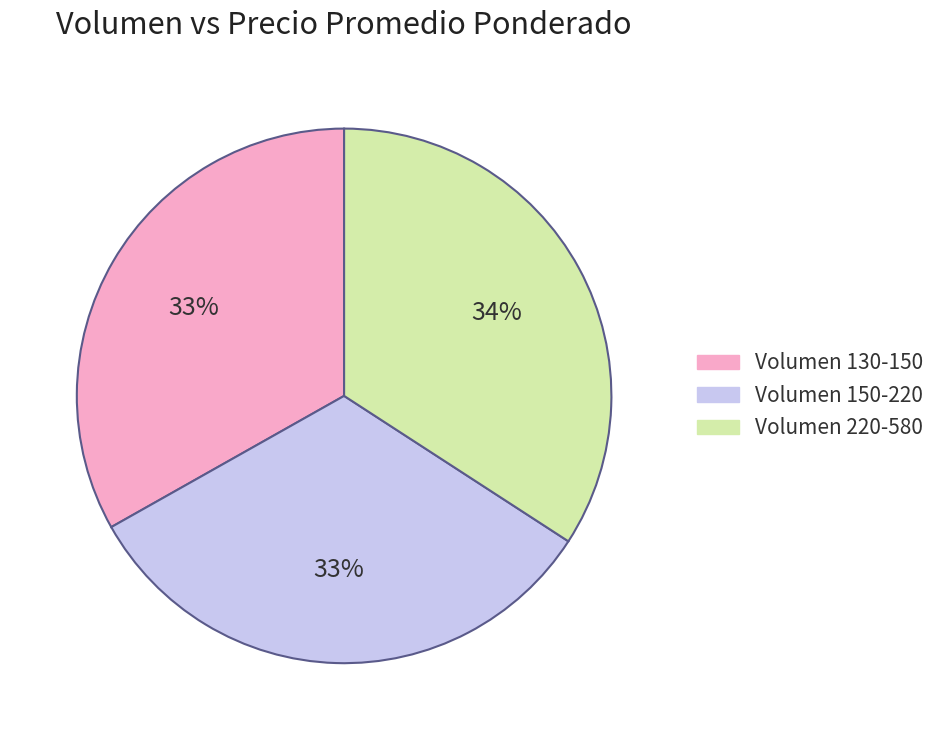

The Volumen 150-220 slice represents 20% of the pie. True or false?

False